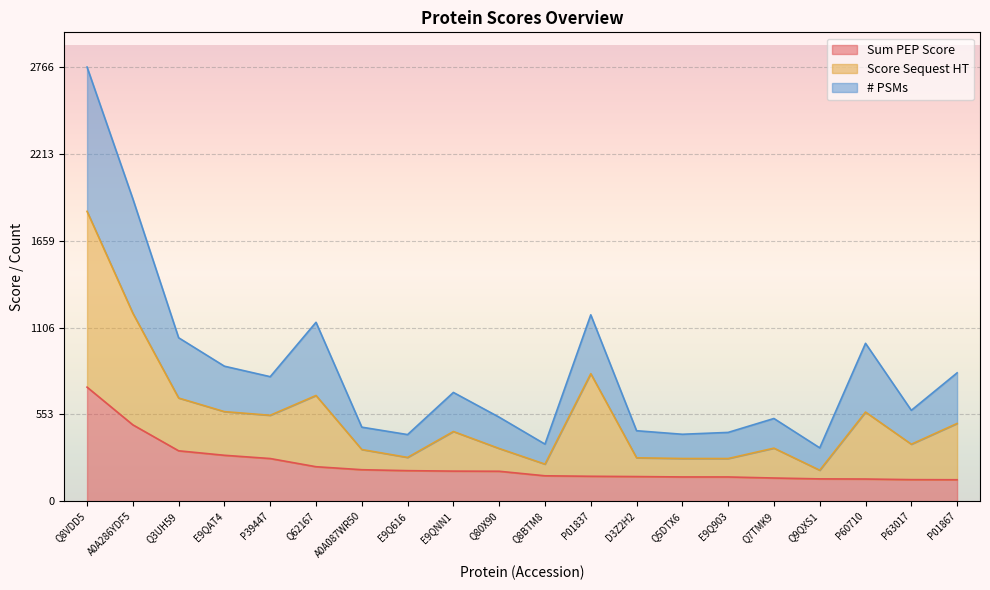

In # PSMs, how many points are higher than both neighbors (excluding endpoints)?

5